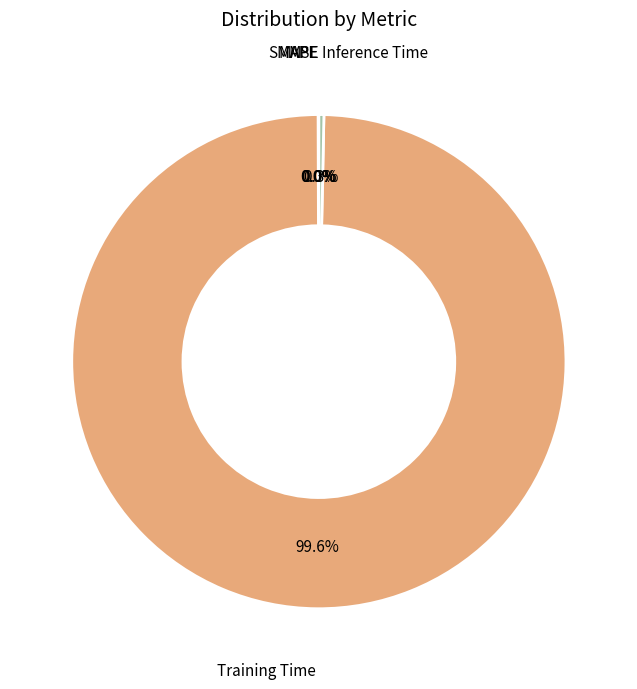

Which category has the biggest portion of the pie?

Training Time